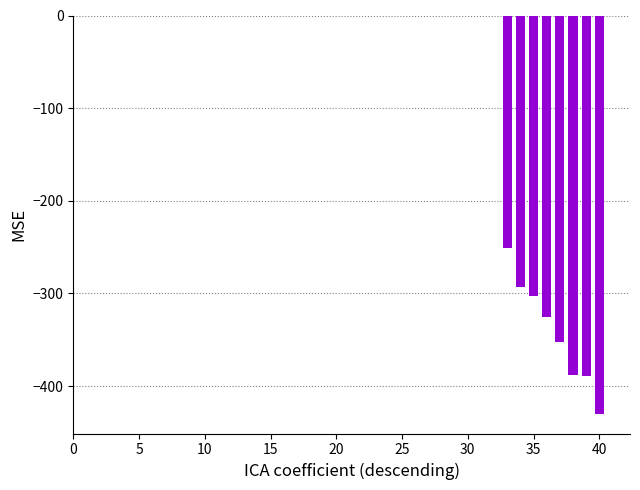

What is the sum of all values?

-2731.8